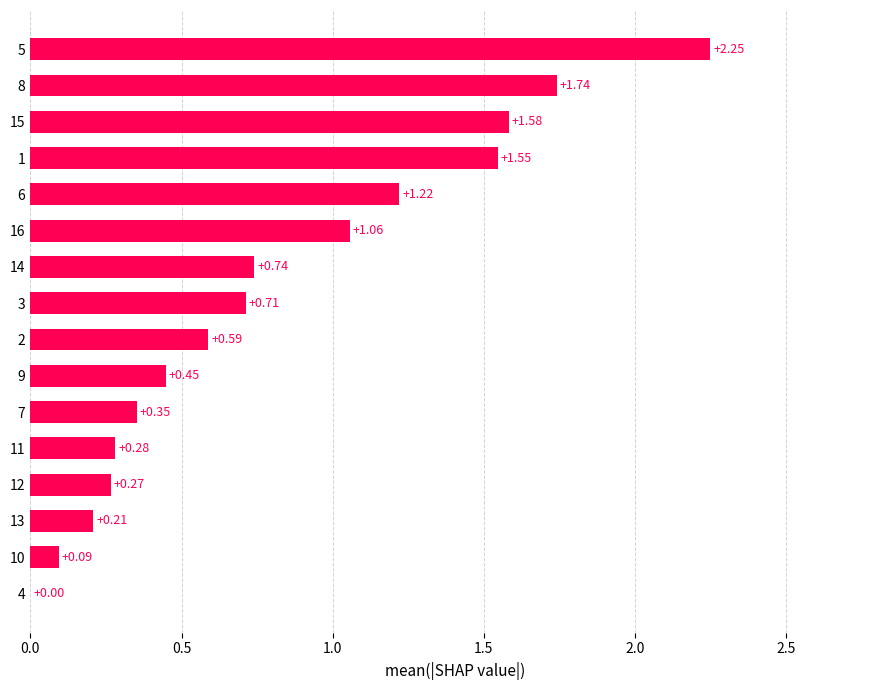

What is the sum of the values at 7 and 5?

2.6